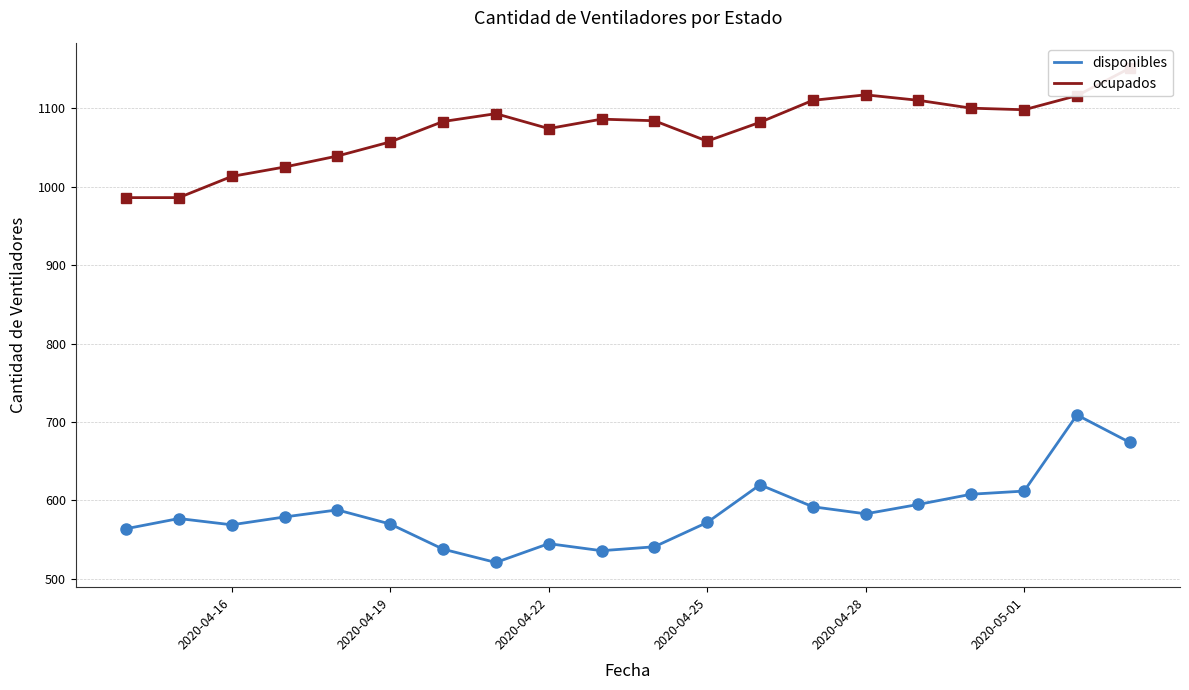

The disponibles series shows 569 at 2020-04-16. True or false?

True